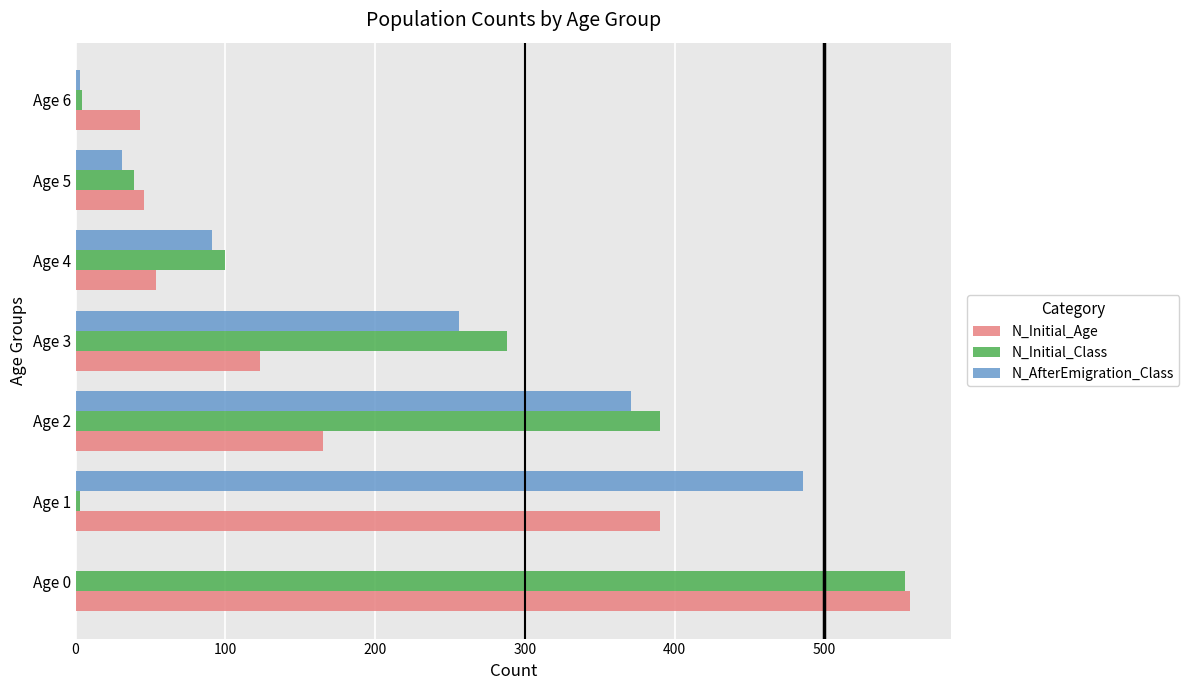

What is the maximum value for N_AfterEmigration_Class?

486